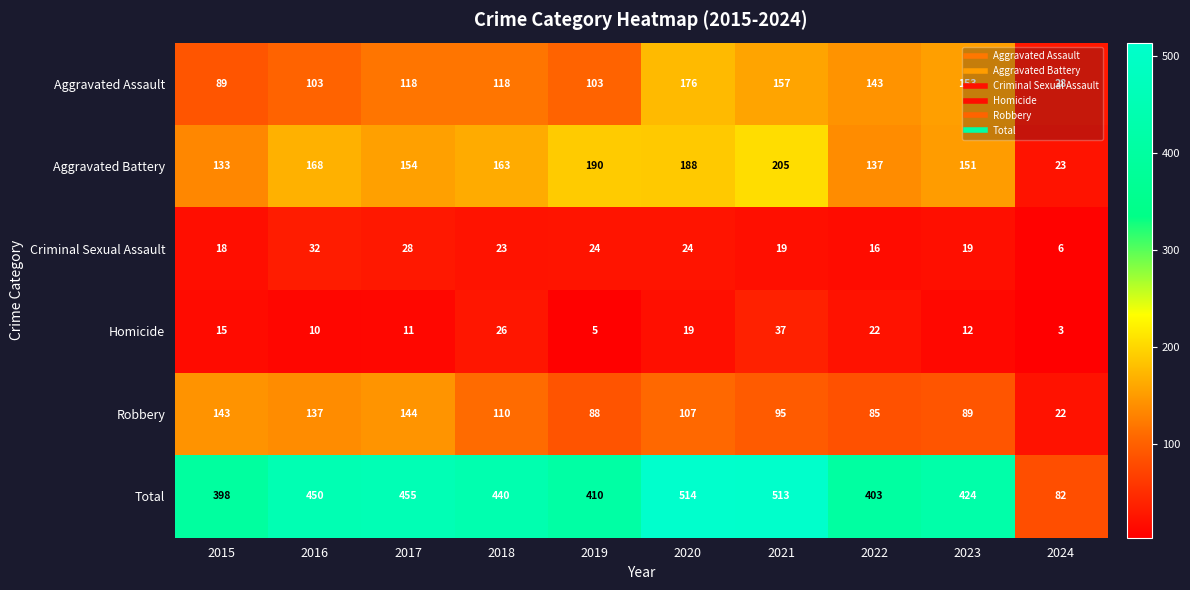

What is the total value across all series at 2021?

1026